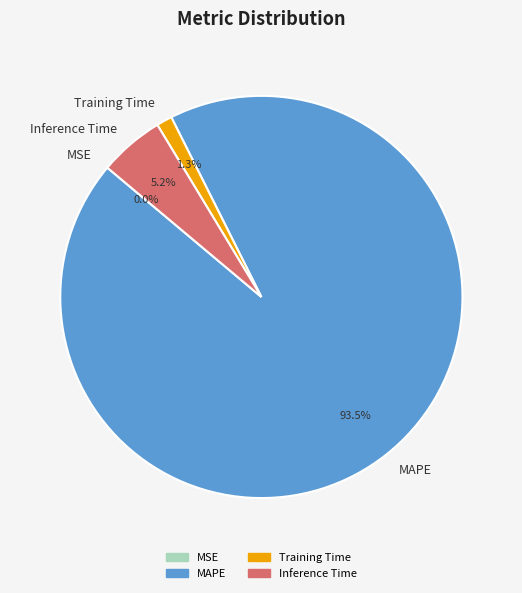

Which slice is the largest?

MAPE